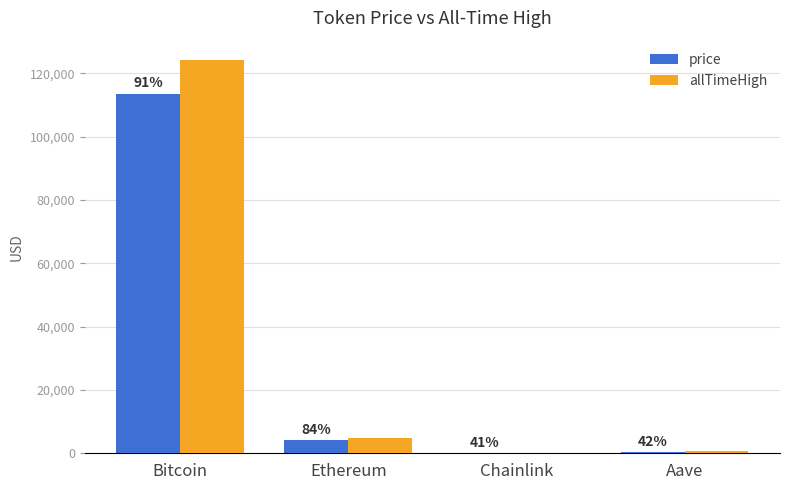

How many groups of bars are there?

4